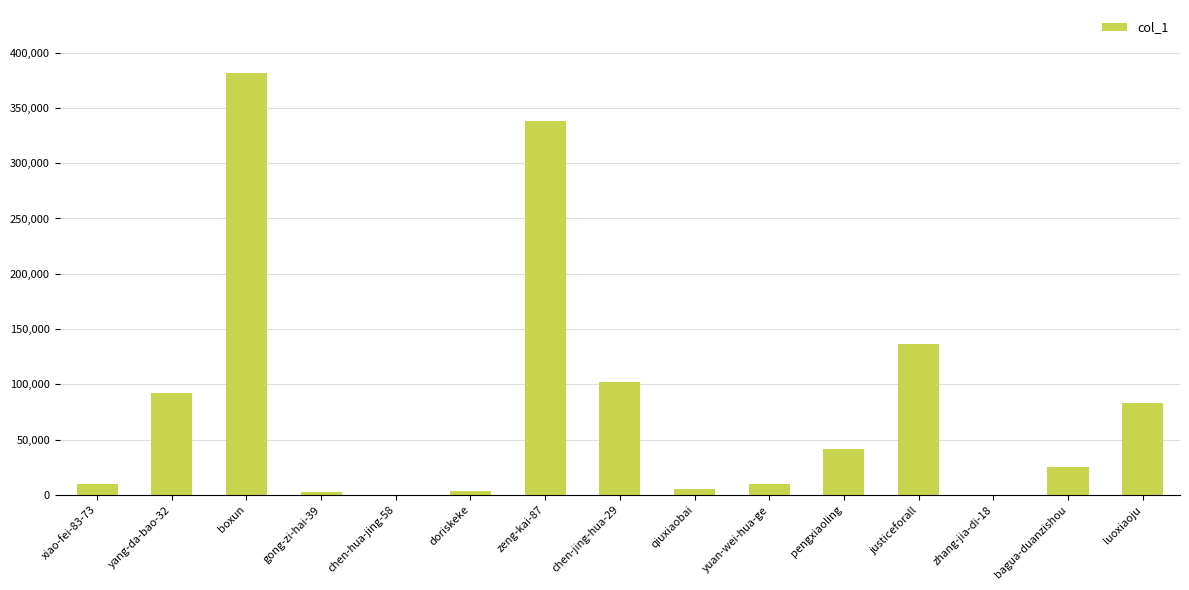

The chart shows a value of 381322 at boxun. True or false?

True